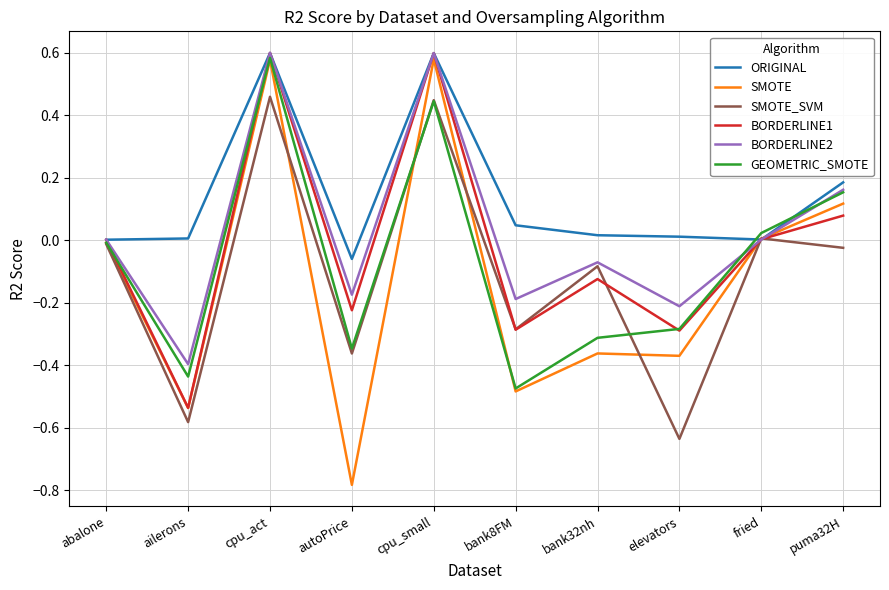

At which label does ORIGINAL reach its minimum?

autoPrice